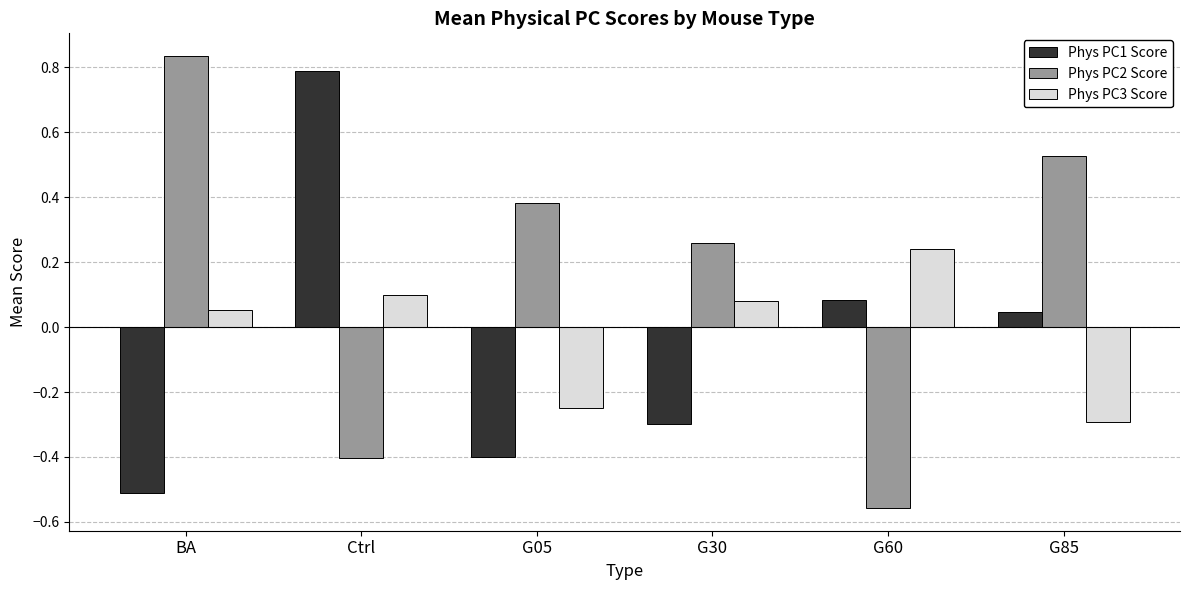

How many groups of bars are there?

6